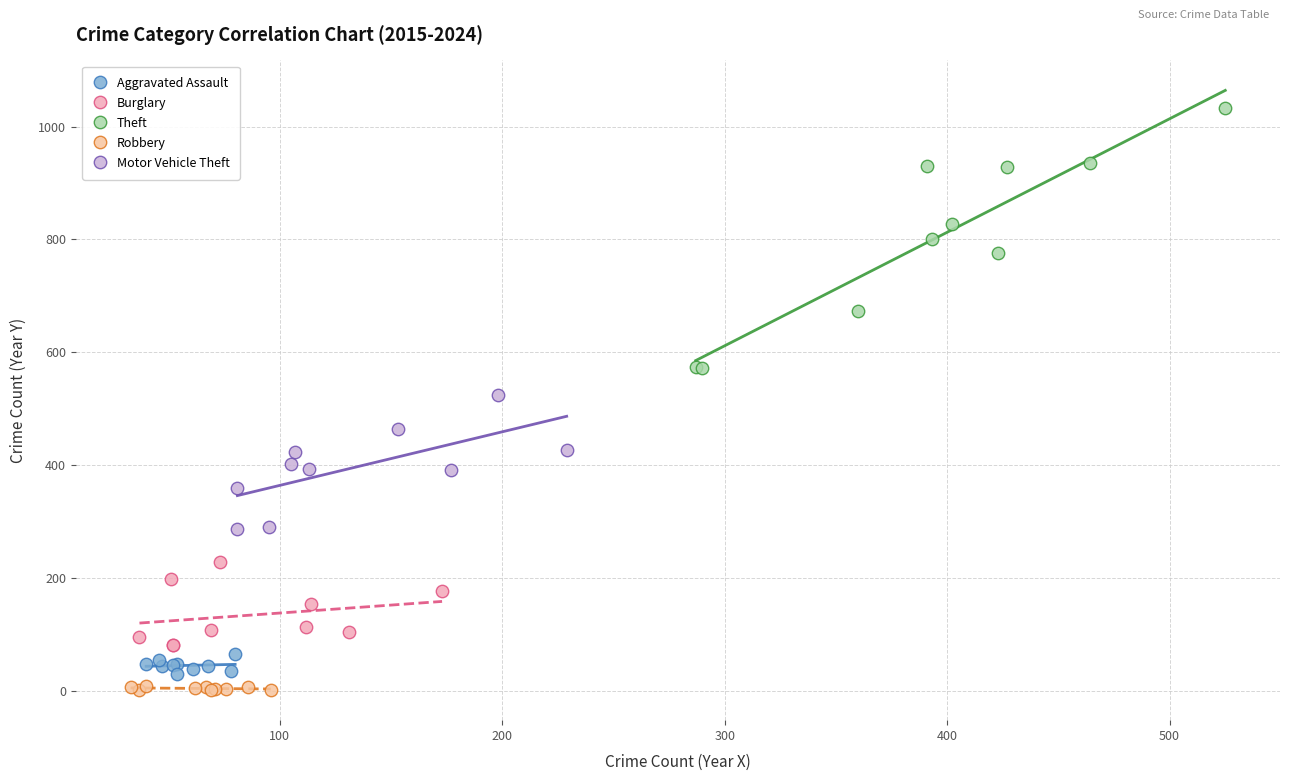

Which series reaches the maximum Y coordinate?

Theft